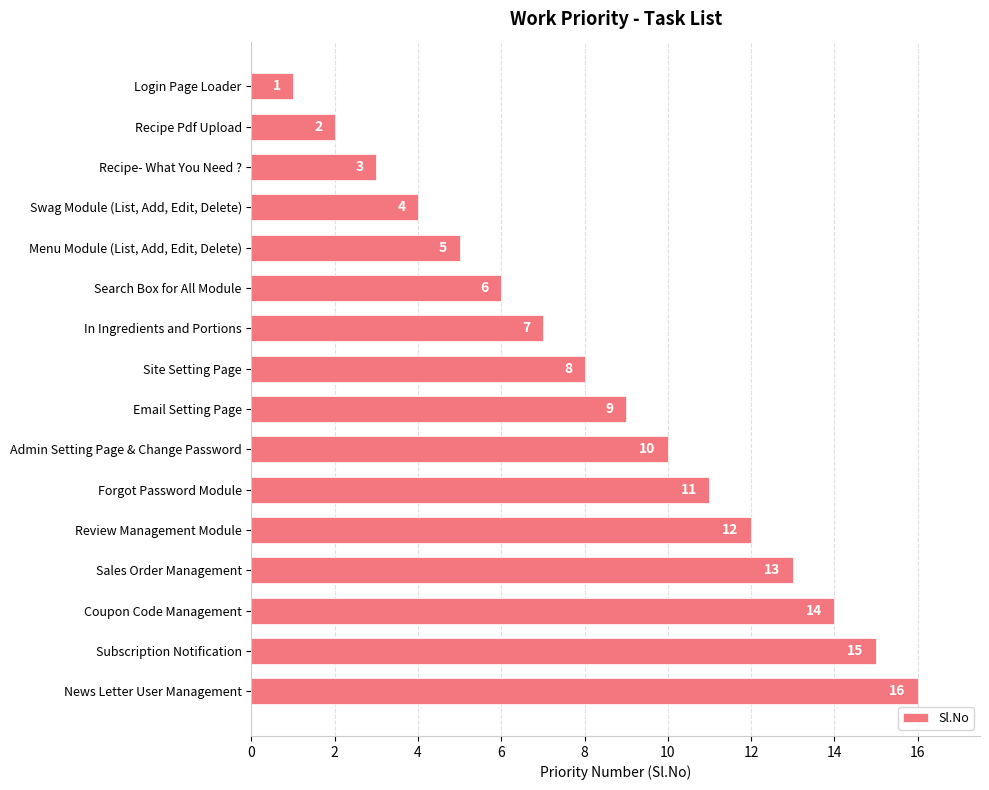

How many bars are there in total?

16